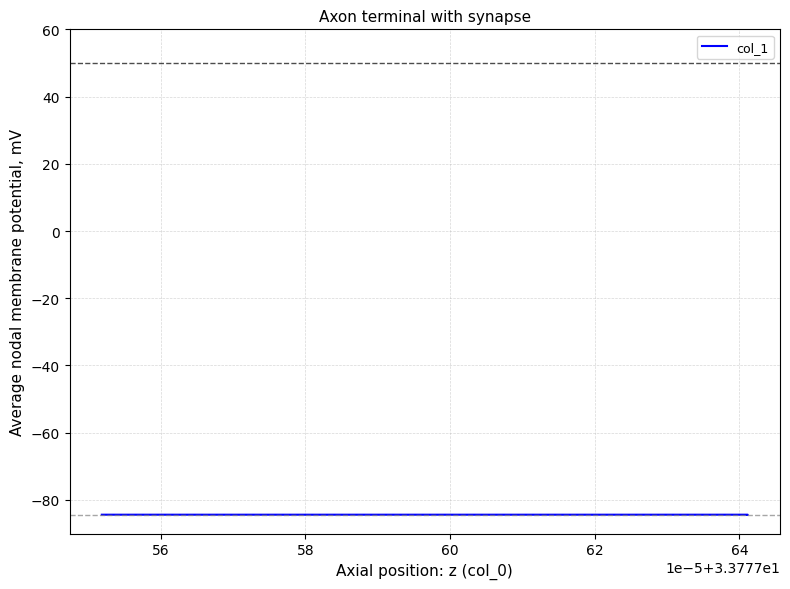

How many lines are shown in the chart?

1